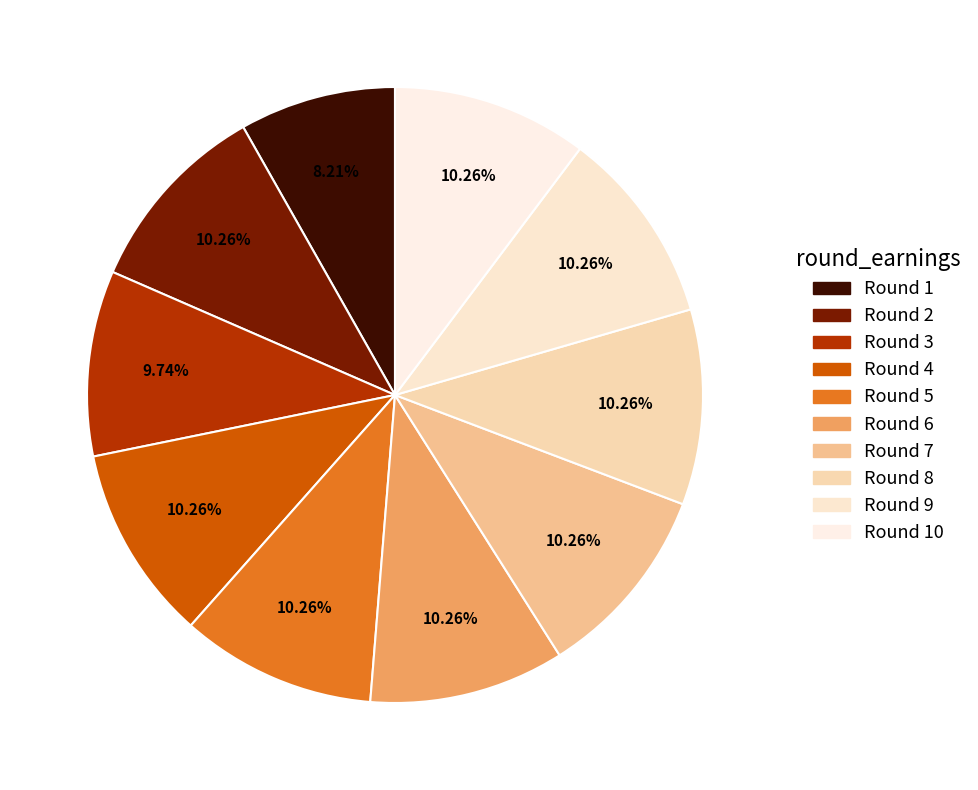

How many segments does this pie chart have?

10